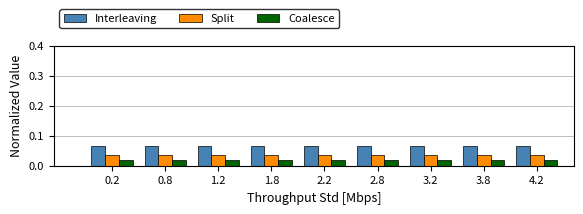

Rank the series by their average value, from lowest to highest.

Coalesce, Split, Interleaving